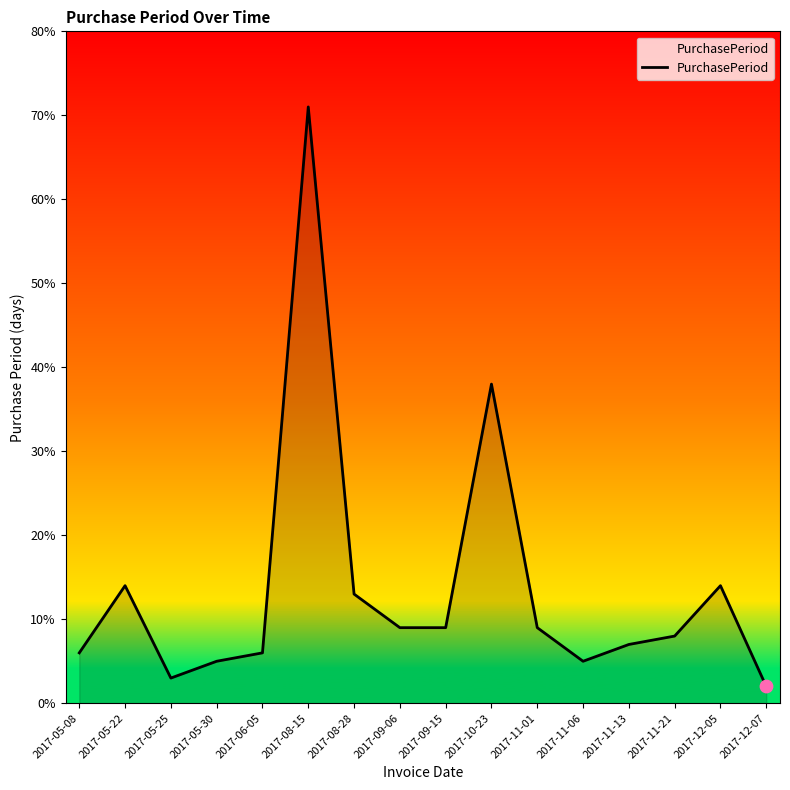

What is the ratio of the value at 2017-08-28 to the value at 2017-05-30?

2.6